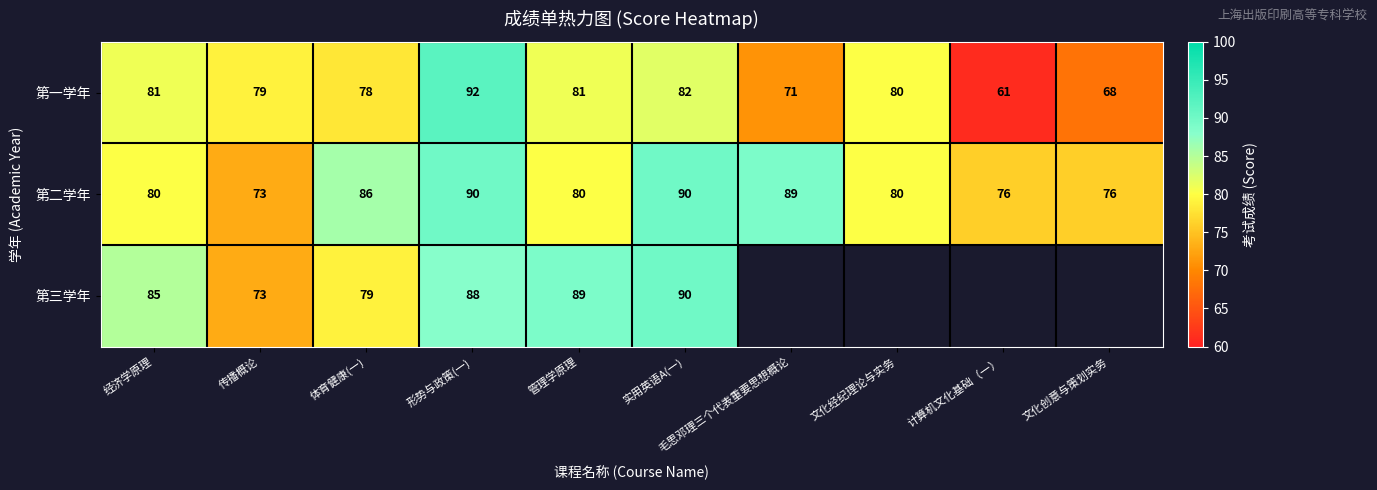

At 体育健康(一), list the series in order from largest to smallest.

第二学年, 第三学年, 第一学年